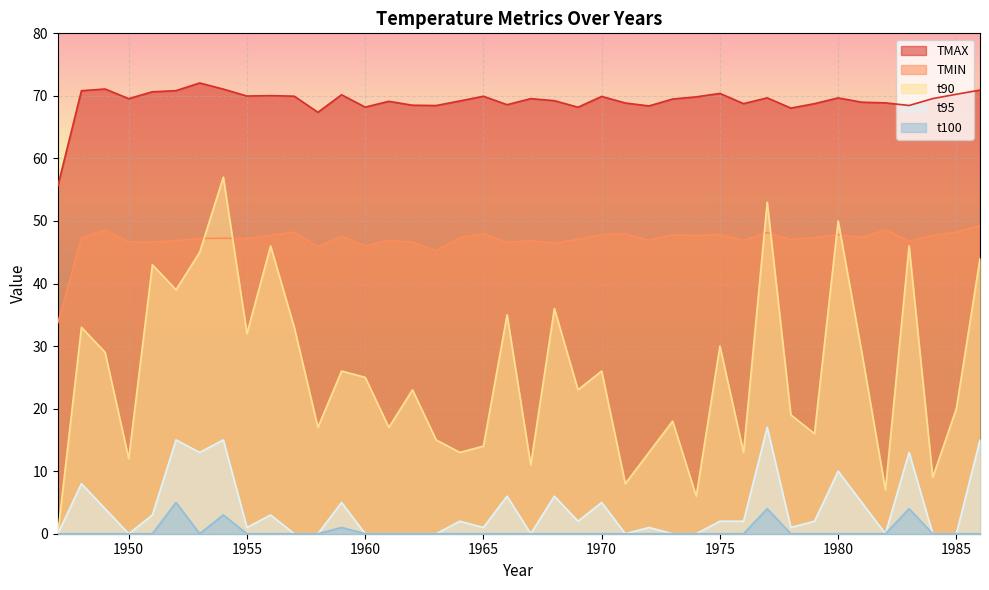

Reading right to left, list all the values displayed in this chart.

TMAX: 1986=70.9	1985=70.3	1984=69.6	1983=68.5	1982=68.9	1981=69.0	1980=69.7	1979=68.8	1978=68.0	1977=69.7	1976=68.8	1975=70.4	1974=69.8	1973=69.5	1972=68.4	1971=68.9	1970=69.9	1969=68.2	1968=69.2	1967=69.6	1966=68.6	1965=69.9	1964=69.2	1963=68.5	1962=68.5	1961=69.1	1960=68.2	1959=70.2	1958=67.4	1957=70.0	1956=70.0	1955=70.0	1954=71.1	1953=72.1	1952=70.8	1951=70.7	1950=69.6	1949=71.1	1948=70.8	1947=55.6
TMIN: 1986=49.3	1985=48.2	1984=47.7	1983=46.8	1982=48.6	1981=47.4	1980=47.8	1979=47.3	1978=47.0	1977=48.1	1976=46.9	1975=47.9	1974=47.7	1973=47.8	1972=46.9	1971=47.9	1970=47.9	1969=47.1	1968=46.4	1967=46.9	1966=46.6	1965=48.0	1964=47.3	1963=45.3	1962=46.6	1961=46.9	1960=46.0	1959=47.5	1958=45.9	1957=48.2	1956=47.7	1955=47.2	1954=47.2	1953=47.2	1952=46.9	1951=46.6	1950=46.6	1949=48.6	1948=47.3	1947=33.7
t90: 1986=44.0	1985=20.0	1984=9.0	1983=46.0	1982=7.0	1981=29.0	1980=50.0	1979=16.0	1978=19.0	1977=53.0	1976=13.0	1975=30.0	1974=6.0	1973=18.0	1972=13.0	1971=8.0	1970=26.0	1969=23.0	1968=36.0	1967=11.0	1966=35.0	1965=14.0	1964=13.0	1963=15.0	1962=23.0	1961=17.0	1960=25.0	1959=26.0	1958=17.0	1957=33.0	1956=46.0	1955=32.0	1954=57.0	1953=45.0	1952=39.0	1951=43.0	1950=12.0	1949=29.0	1948=33.0	1947=0.0
t95: 1986=15.0	1985=0.0	1984=0.0	1983=13.0	1982=0.0	1981=5.0	1980=10.0	1979=2.0	1978=1.0	1977=17.0	1976=2.0	1975=2.0	1974=0.0	1973=0.0	1972=1.0	1971=0.0	1970=5.0	1969=2.0	1968=6.0	1967=0.0	1966=6.0	1965=1.0	1964=2.0	1963=0.0	1962=0.0	1961=0.0	1960=0.0	1959=5.0	1958=0.0	1957=0.0	1956=3.0	1955=1.0	1954=15.0	1953=13.0	1952=15.0	1951=3.0	1950=0.0	1949=4.0	1948=8.0	1947=0.0
t100: 1986=0.0	1985=0.0	1984=0.0	1983=4.0	1982=0.0	1981=0.0	1980=0.0	1979=0.0	1978=0.0	1977=4.0	1976=0.0	1975=0.0	1974=0.0	1973=0.0	1972=0.0	1971=0.0	1970=0.0	1969=0.0	1968=0.0	1967=0.0	1966=0.0	1965=0.0	1964=0.0	1963=0.0	1962=0.0	1961=0.0	1960=0.0	1959=1.0	1958=0.0	1957=0.0	1956=0.0	1955=0.0	1954=3.0	1953=0.0	1952=5.0	1951=0.0	1950=0.0	1949=0.0	1948=0.0	1947=0.0